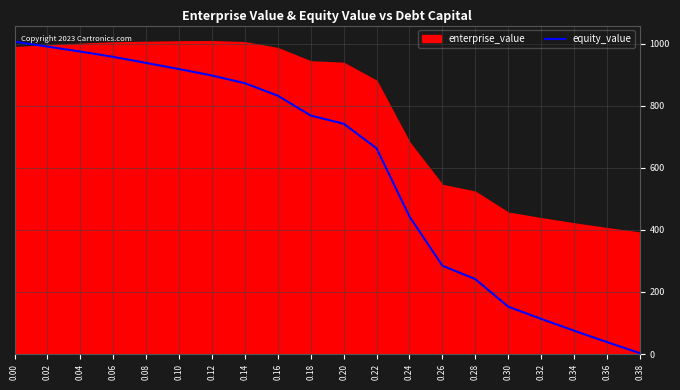

What is the difference between the maximum and minimum values?

1003.8